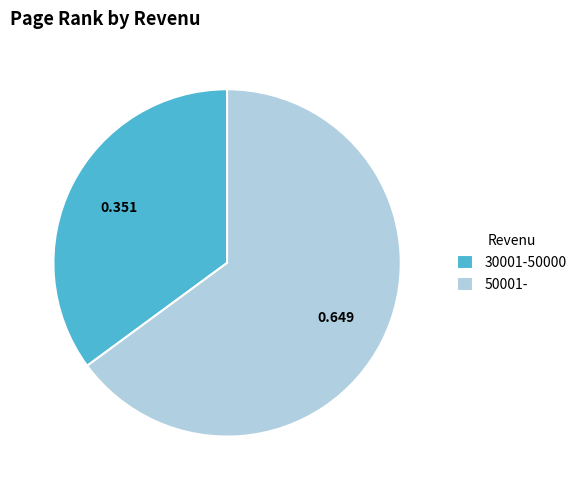

Is there a majority slice in this chart?

Yes